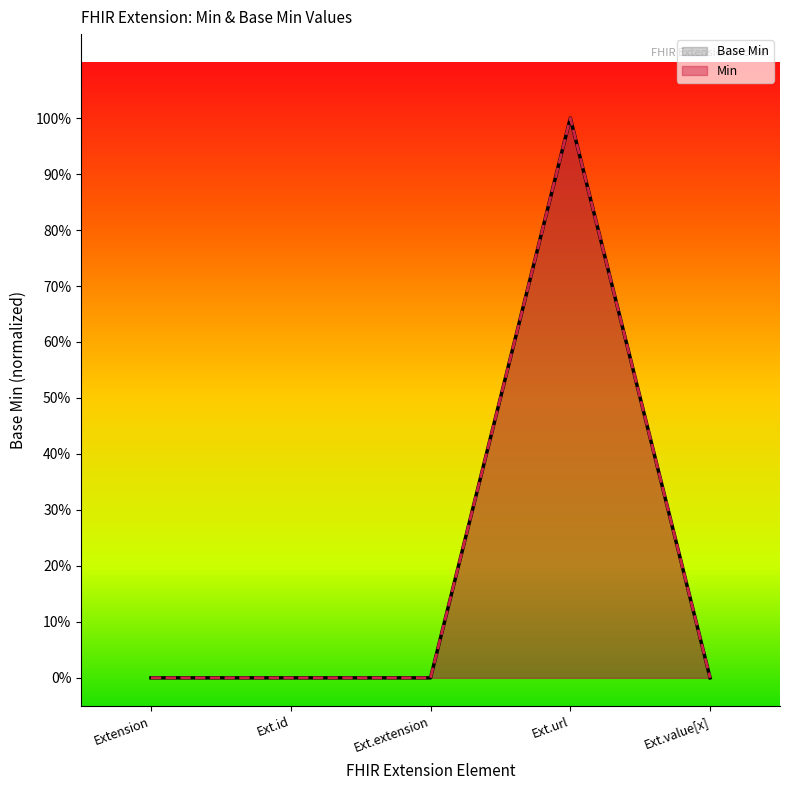

What is the greatest value displayed?

1